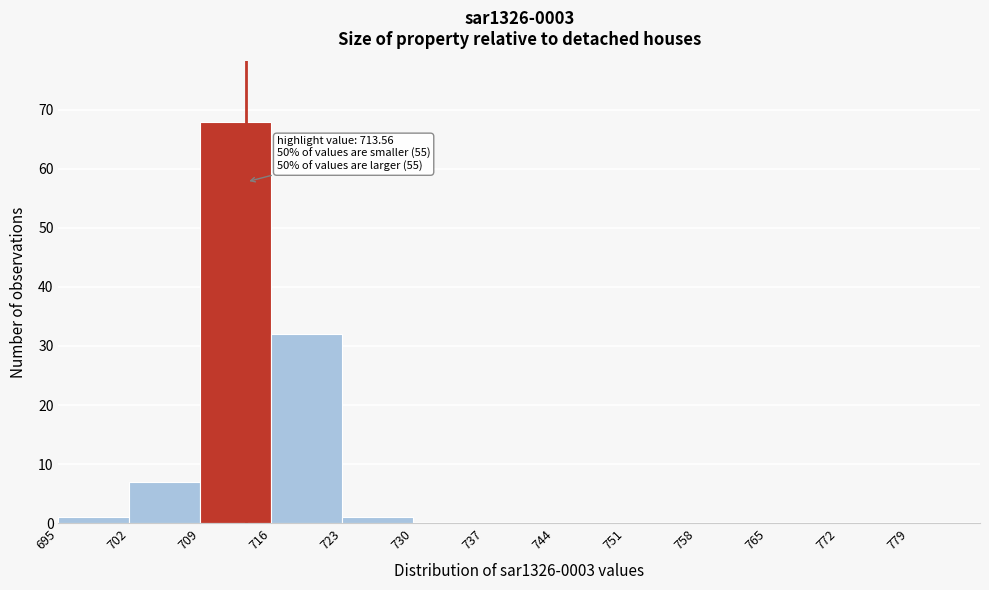

Over which range of the x-axis is the bar tallest?

709 to 716